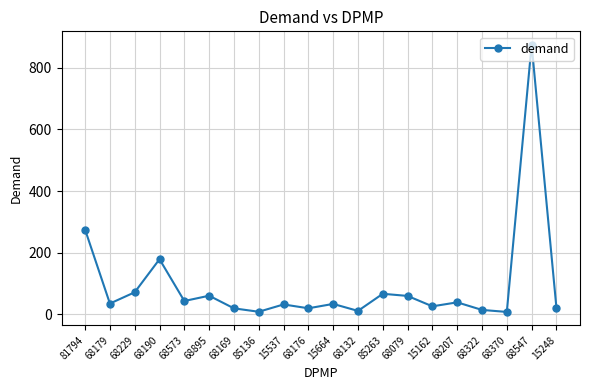

Between 68190 and 68573, which is larger?

68190